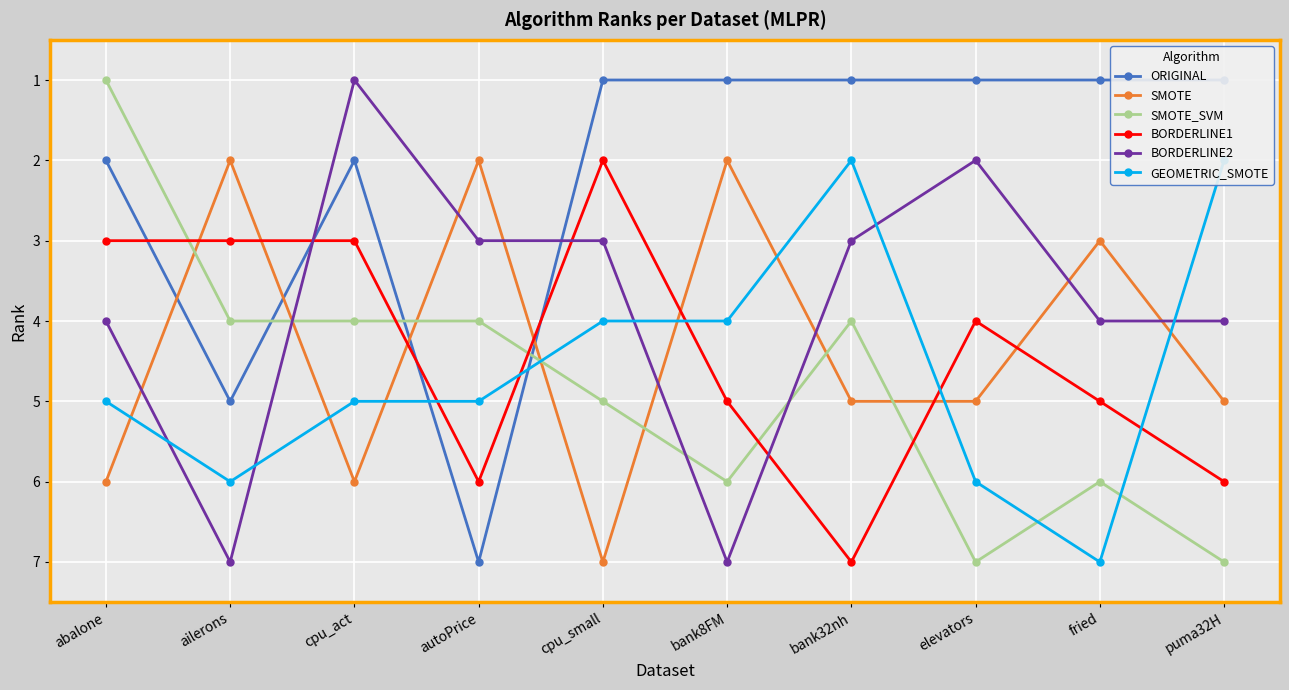

Which series changed the most between ailerons and bank8FM?

ORIGINAL